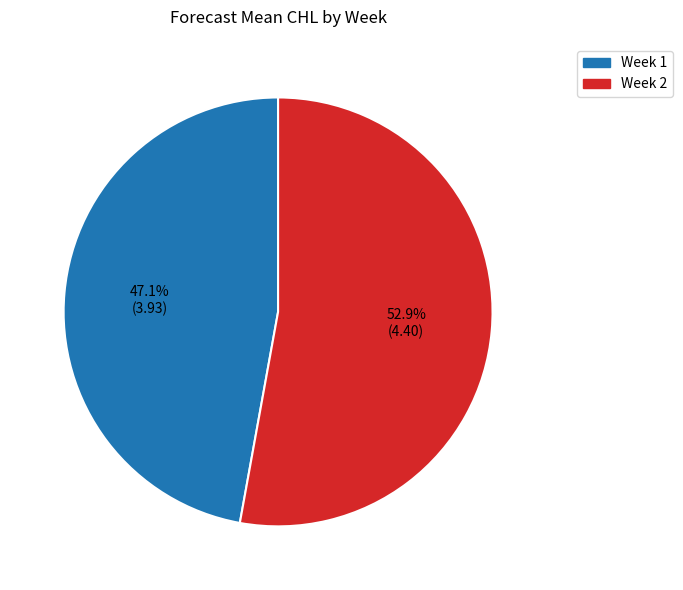

Does any single category account for the majority?

Yes